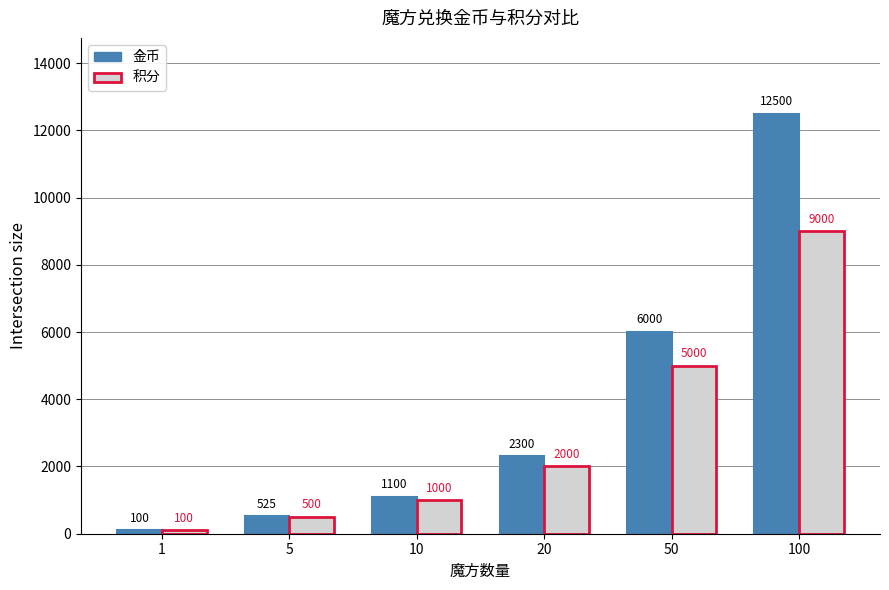

How many data points does each series have?

6